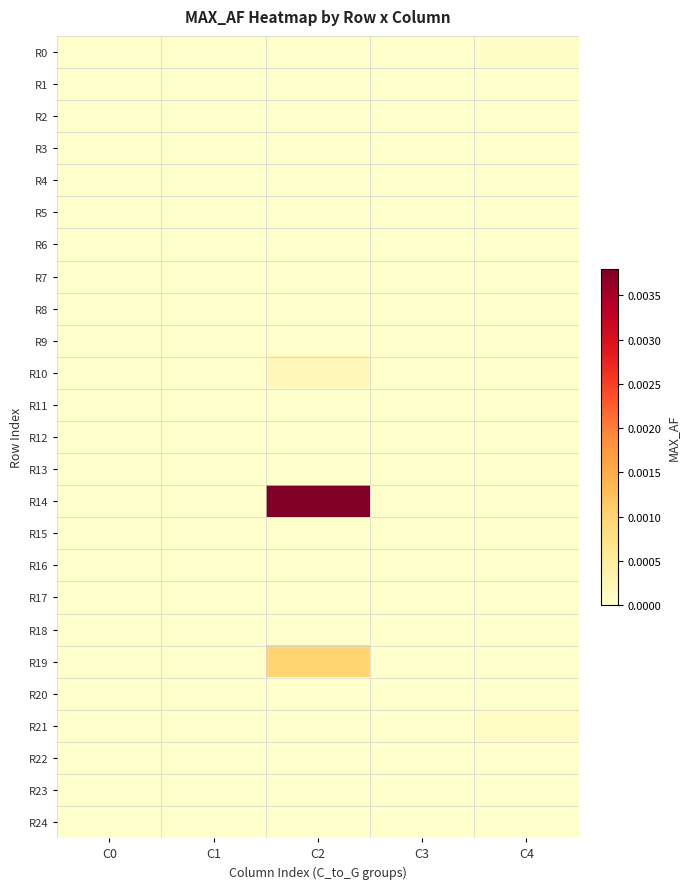

Which series has the largest total across all categories?

R14